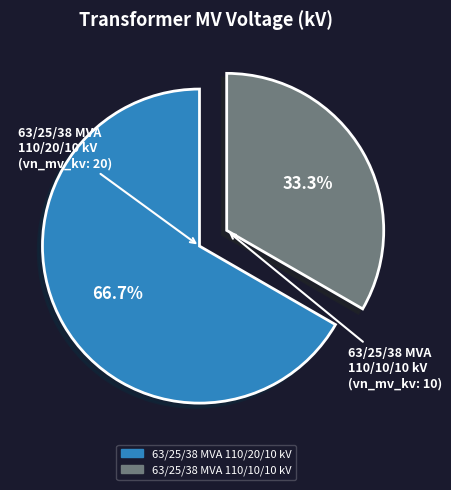

What is the total percentage of 63/25/38 MVA 110/10/10 kV and 63/25/38 MVA 110/20/10 kV?

100.0%